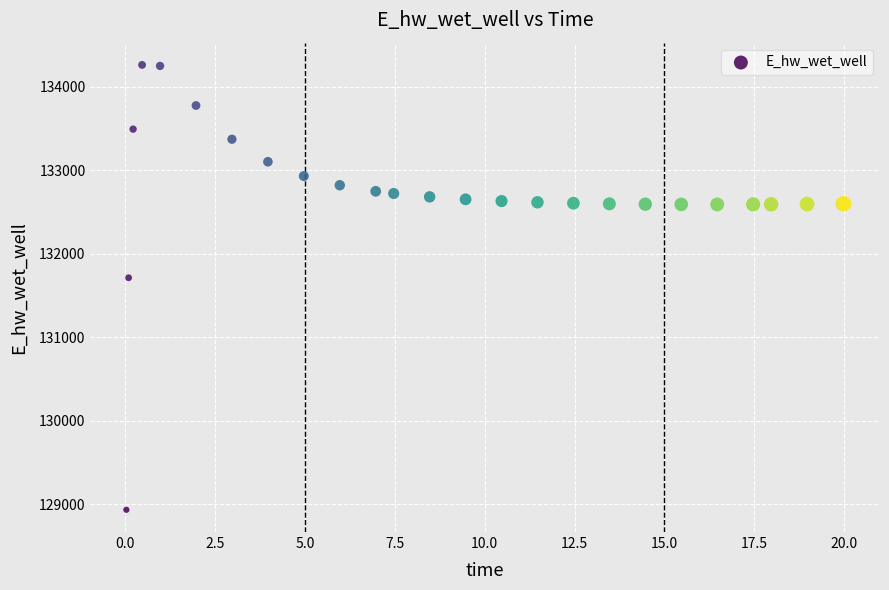

What Y value in the scatter plot is closest to 131597?

131712.6